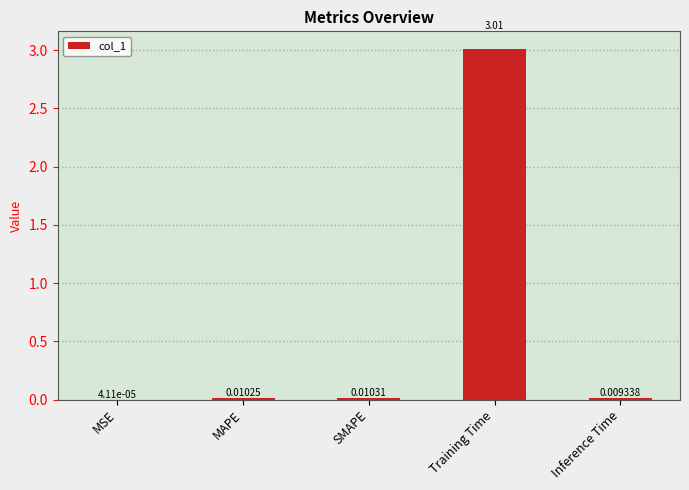

Where is the data nearest to the value 1?

SMAPE